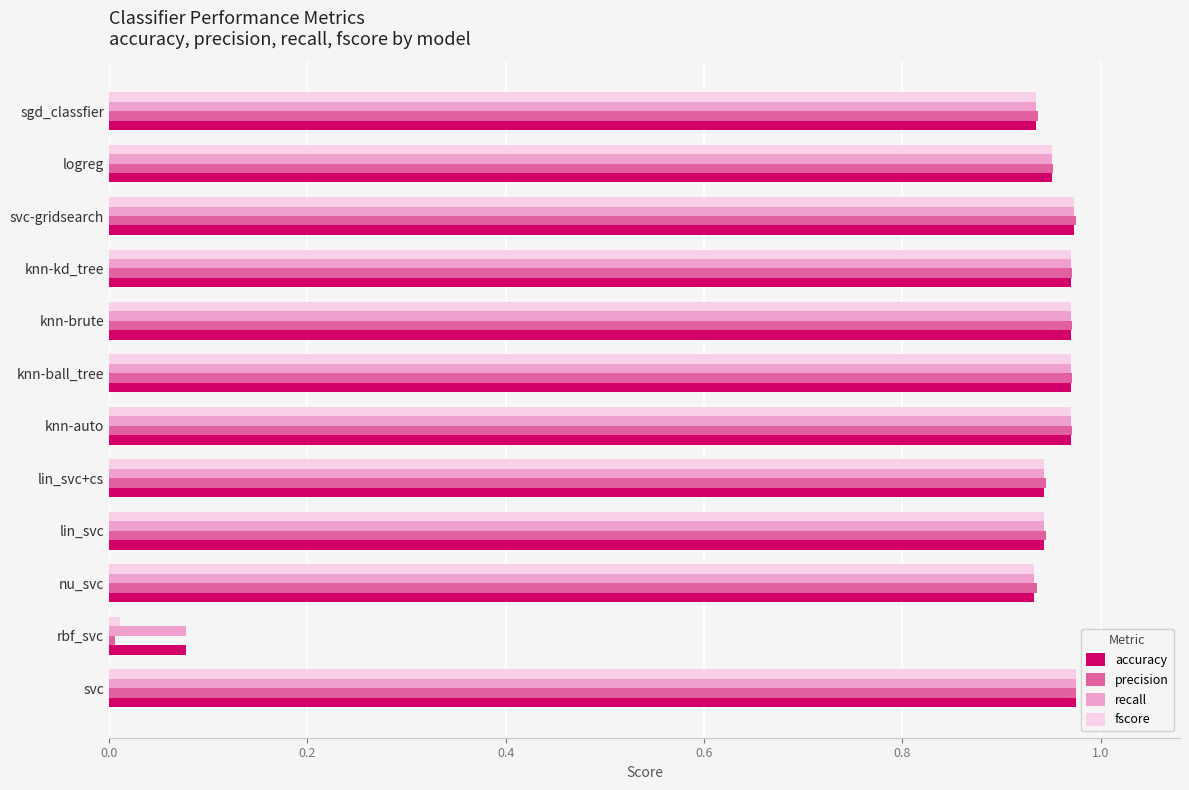

At which label does precision reach its minimum?

rbf_svc